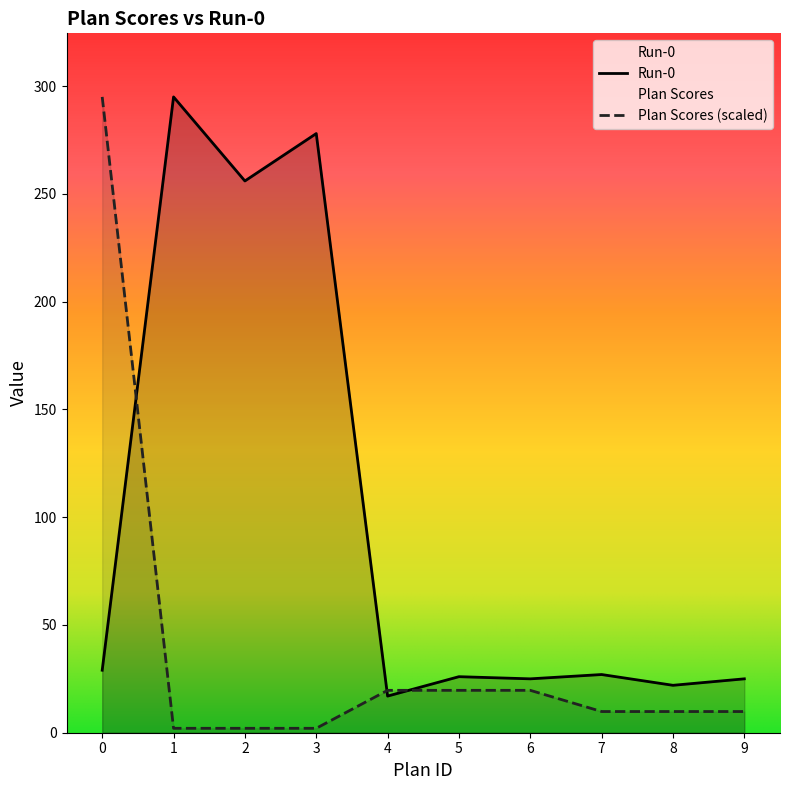

Reading left to right, list all the values displayed in this chart.

Run-0: 0=29.0	1=295.0	2=256.0	3=278.0	4=17.0	5=26.0	6=25.0	7=27.0	8=22.0	9=25.0
Plan Scores: 0=295.0	1=2.0	2=2.0	3=2.0	4=19.7	5=19.7	6=19.7	7=9.8	8=9.8	9=9.8